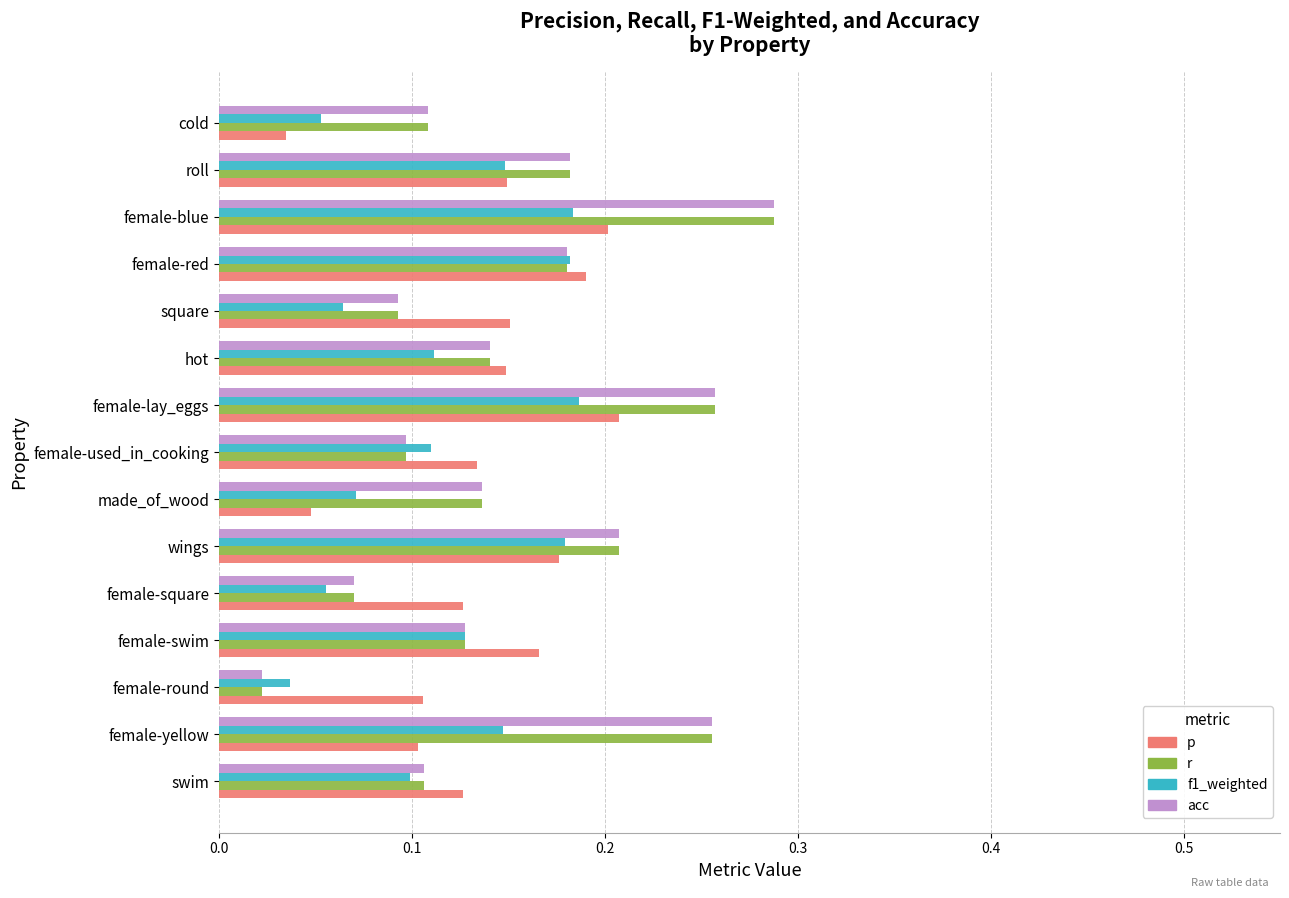

Which label corresponds to the largest value in the chart?

female-blue